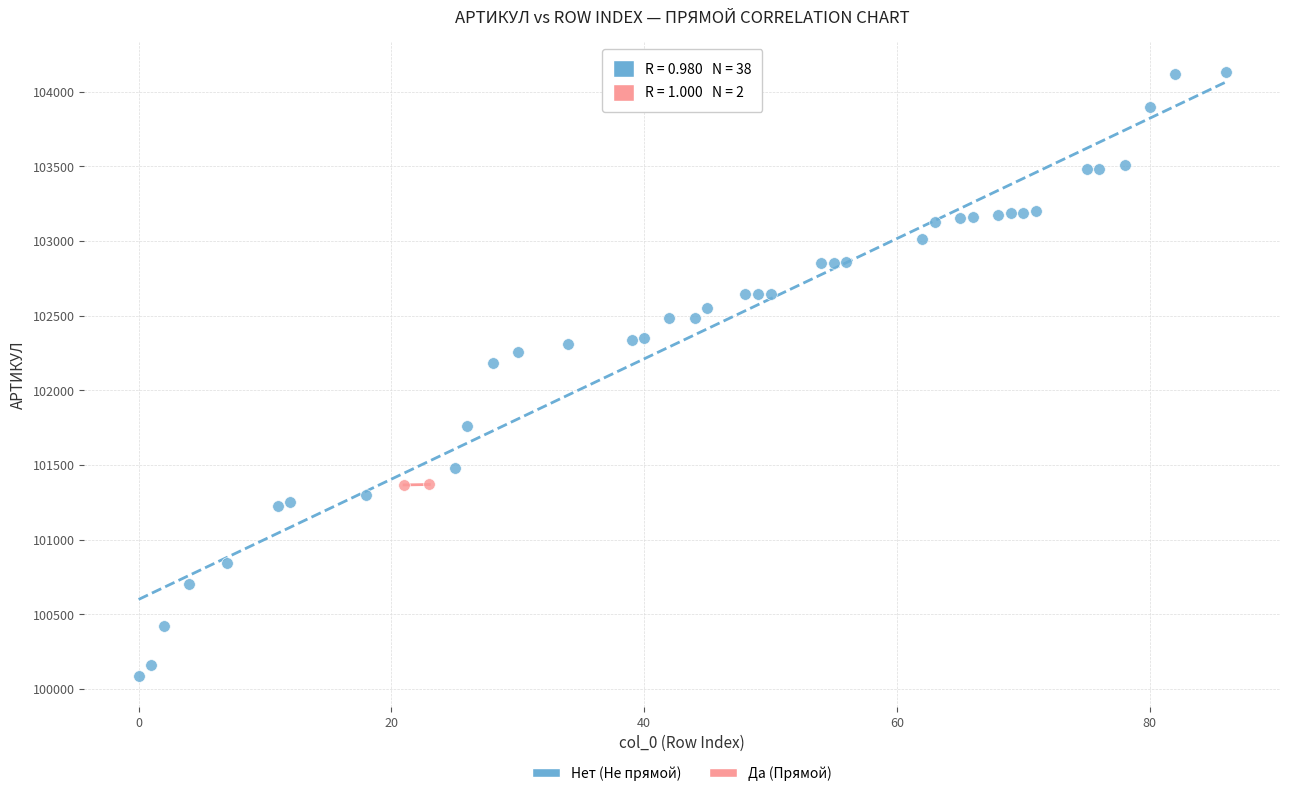

What are all the series names shown in the legend?

Нет (Не прямой), Да (Прямой)